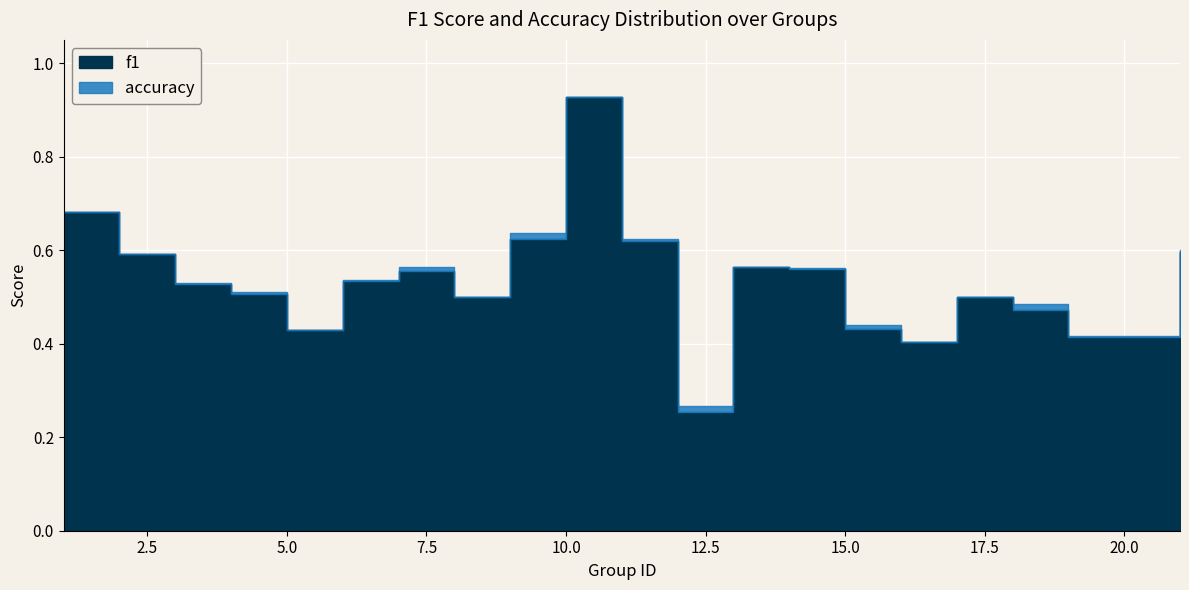

What are all the series names shown in the legend?

f1, accuracy